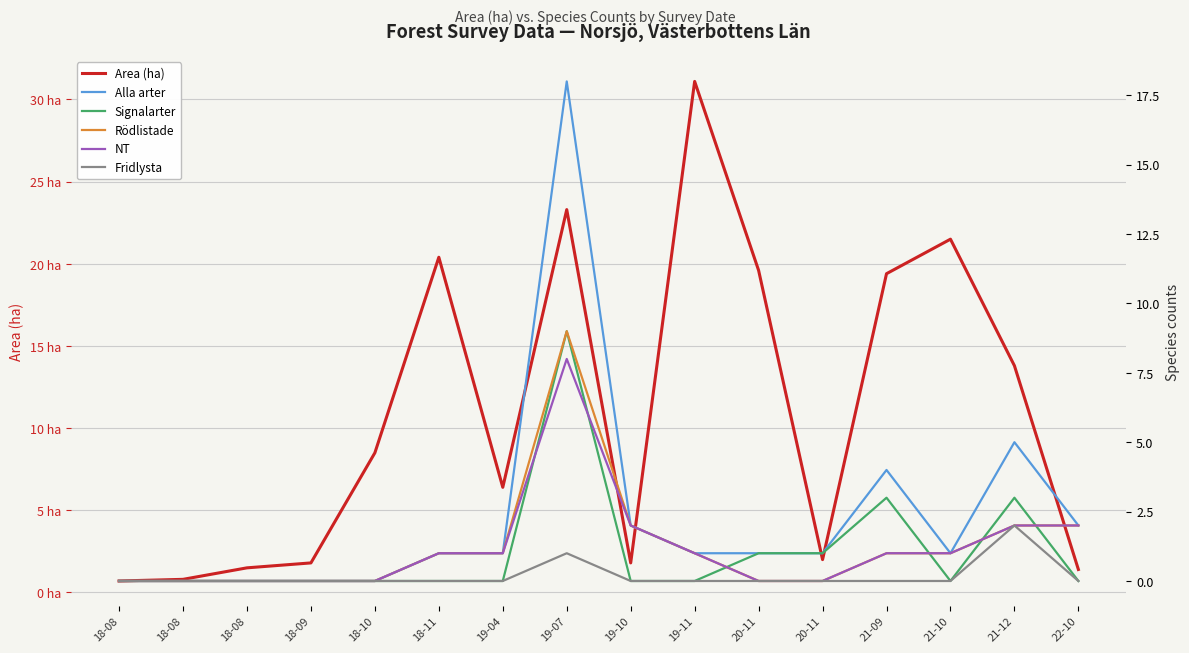

True or false: Area (ha) and Fridlysta intersect in this chart.

False